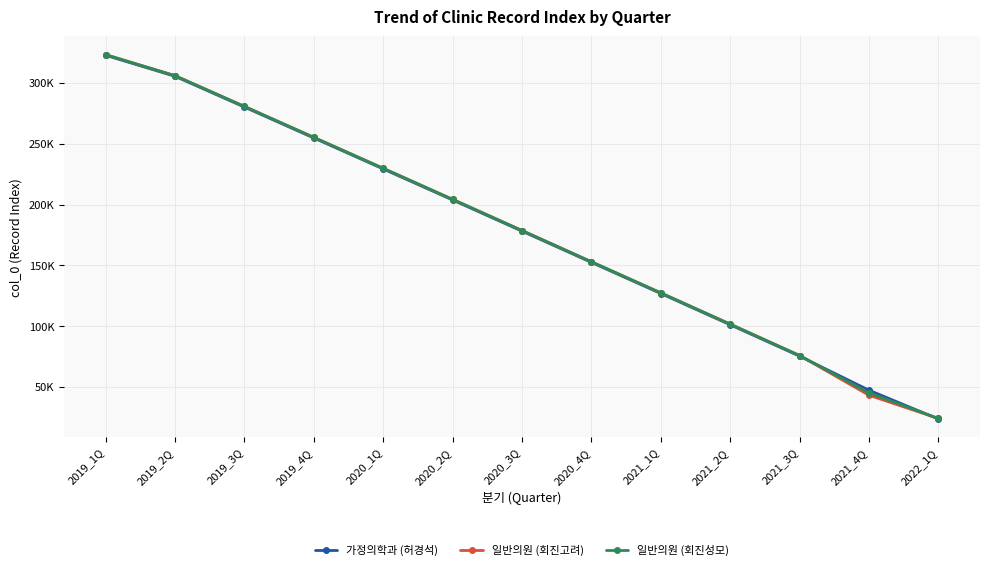

True or false: 가정의학과 (허경석) has more than 0 interior local peaks.

False